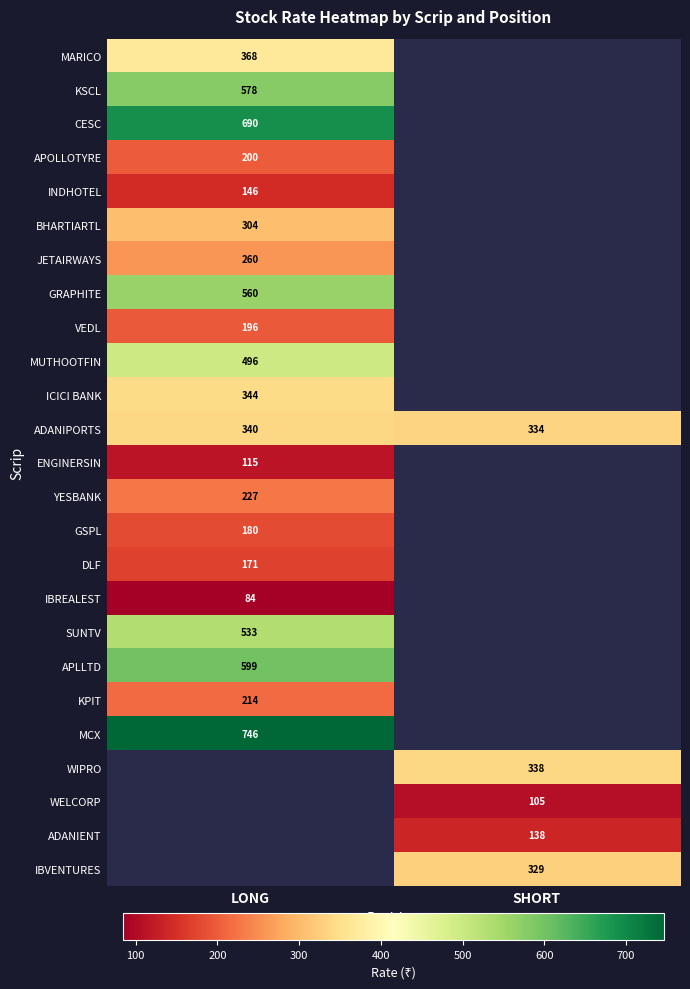

True or false: JETAIRWAYS has a value of 58 at LONG.

False